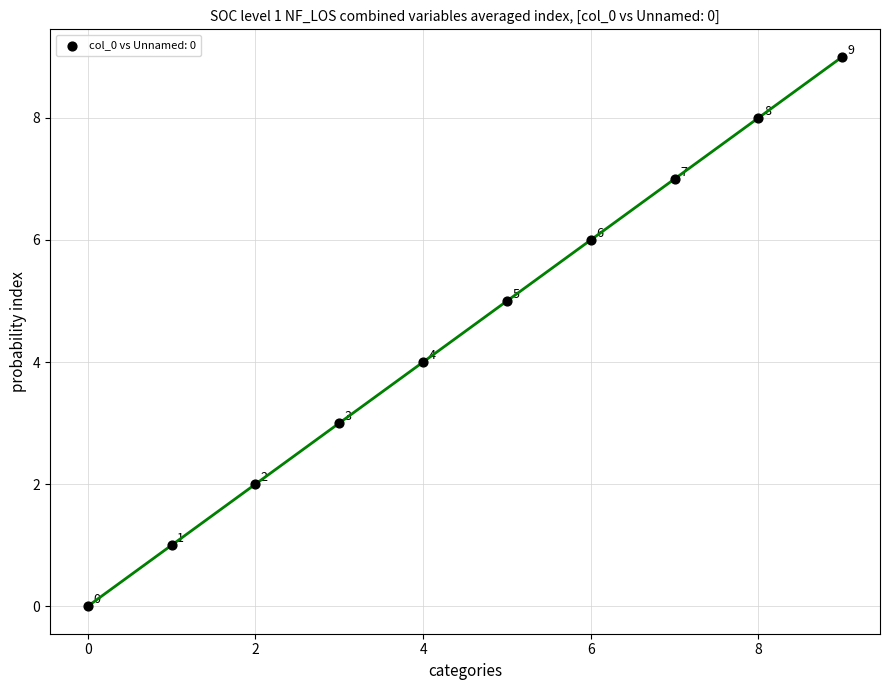

What Y value in the scatter plot is closest to 4?

4